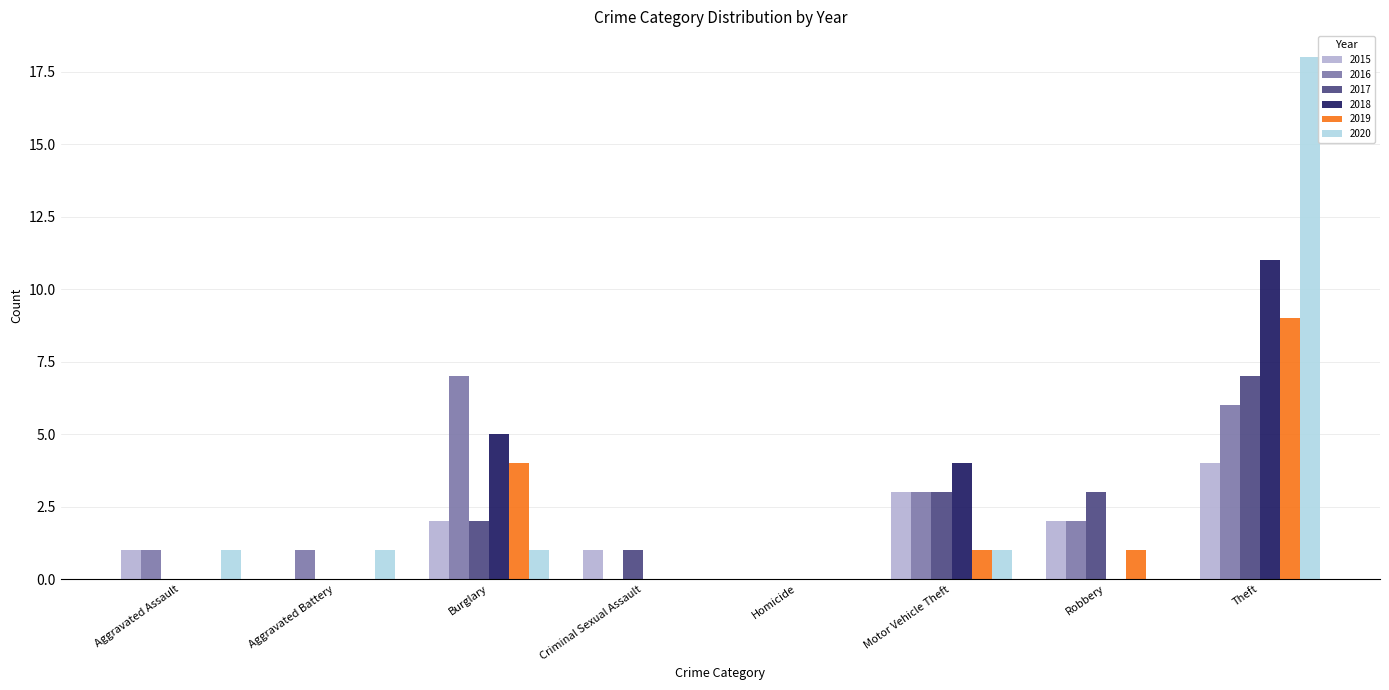

Are the bars grouped side by side (vs. stacked)?

Yes